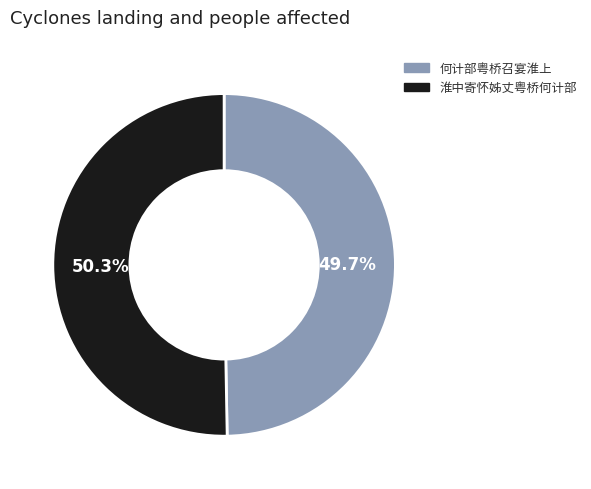

Do 何计部粤桥召宴淮上 and 淮中寄怀姊丈粤桥何计部 together represent more than half of the pie?

Yes